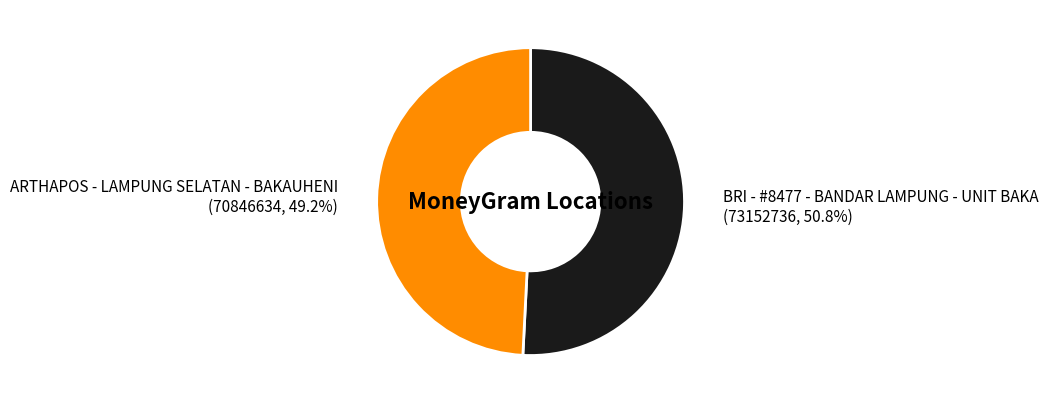

Is it true that BRI - #8477 - BANDAR LAMPUNG - UNIT BAKA is 51% of the pie?

True